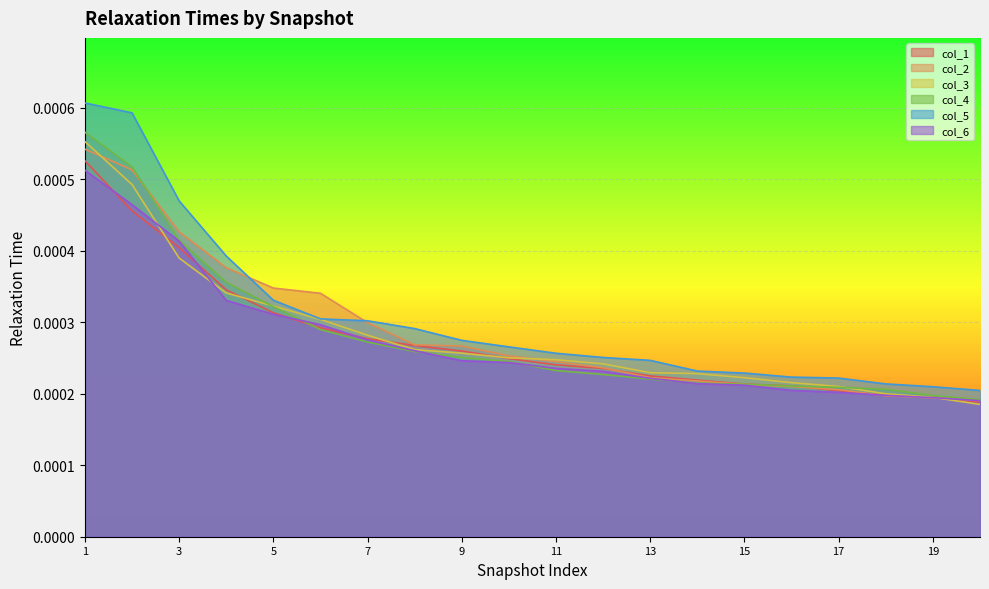

How many series are shown in this chart?

6